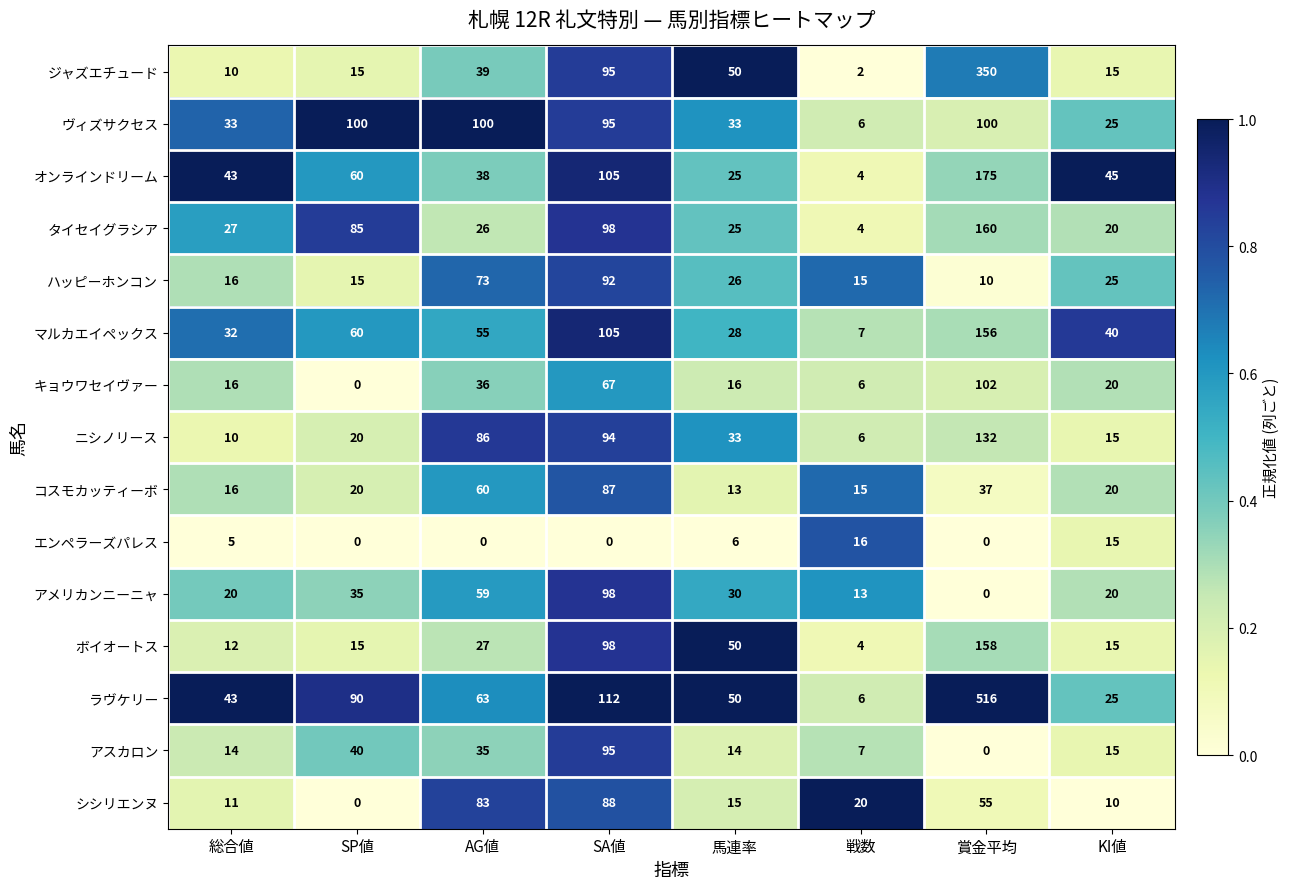

At which category is the sum across all series the highest?

賞金平均